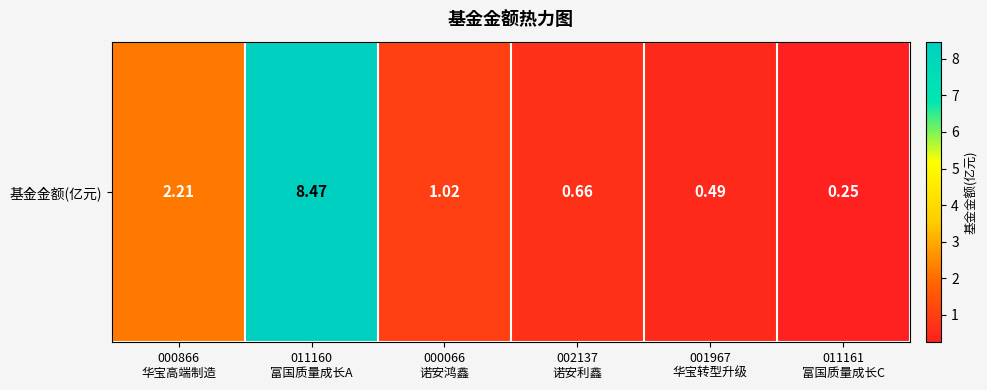

At which label is the value closest to 4?

000866
华宝高端制造